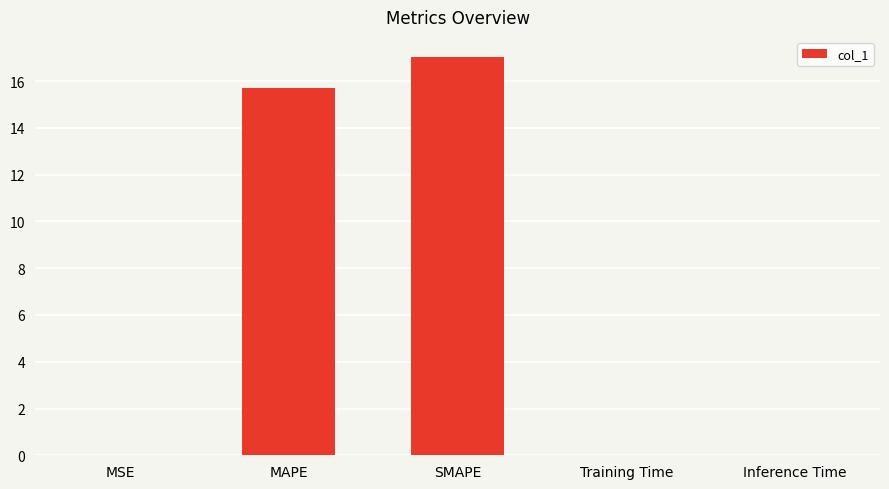

What is the difference between the values at SMAPE and Training Time?

17.0